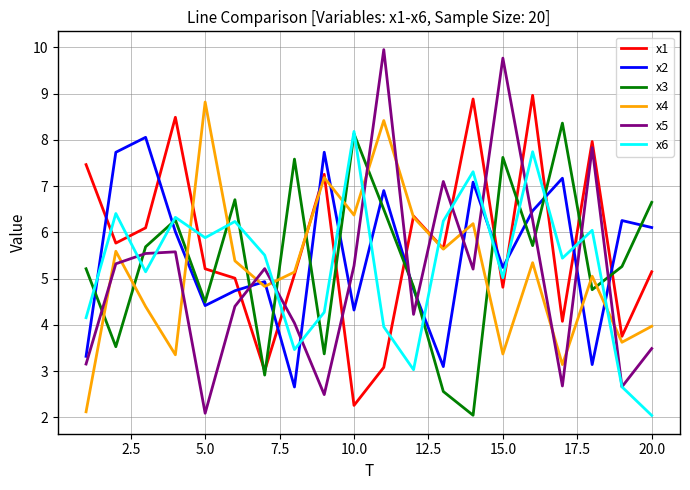

What is the maximum value for x2?

8.1